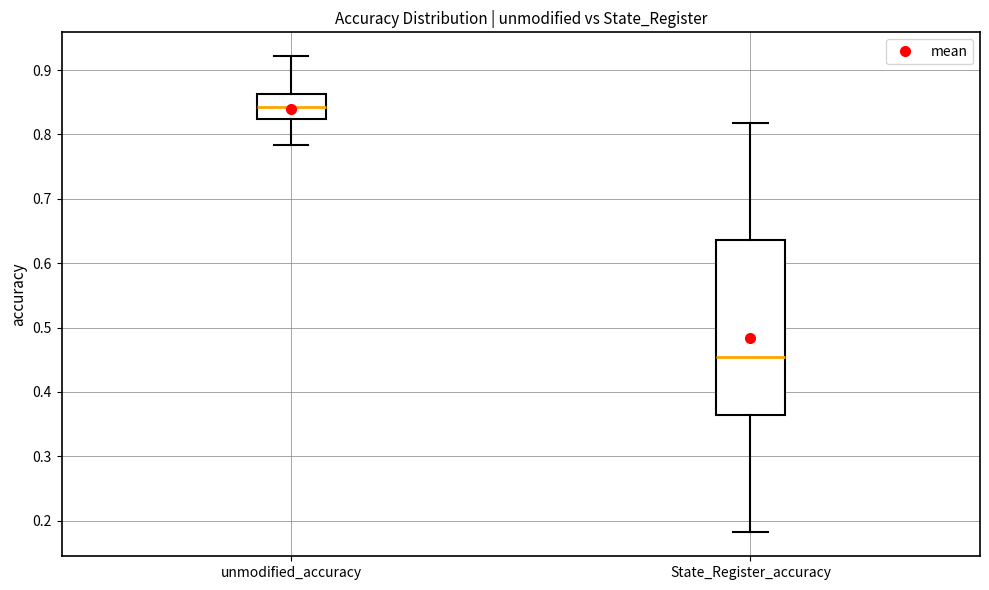

Which box's median line is the lowest?

State_Register_accuracy